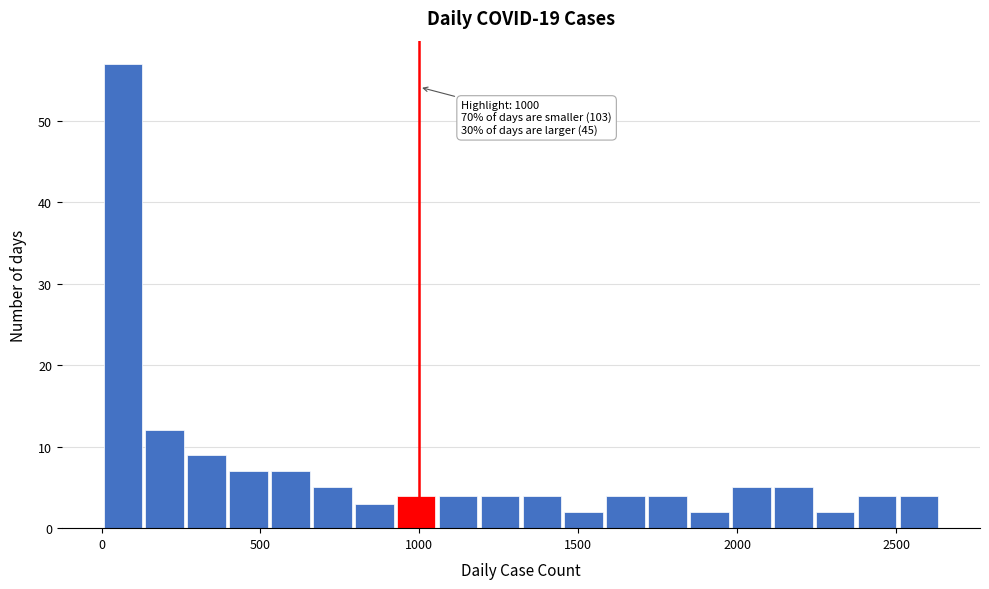

Around what value on the x-axis is the tallest bar? Give the approximate position of its centre, as read against the axis.

50